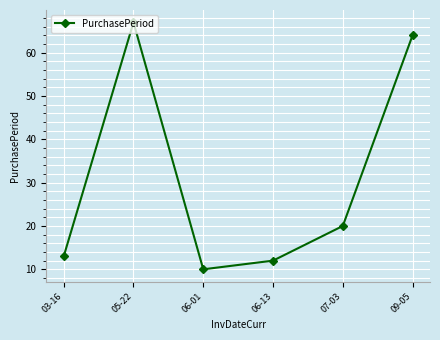

How many interior local peaks (higher than both neighbors) does the data have?

1